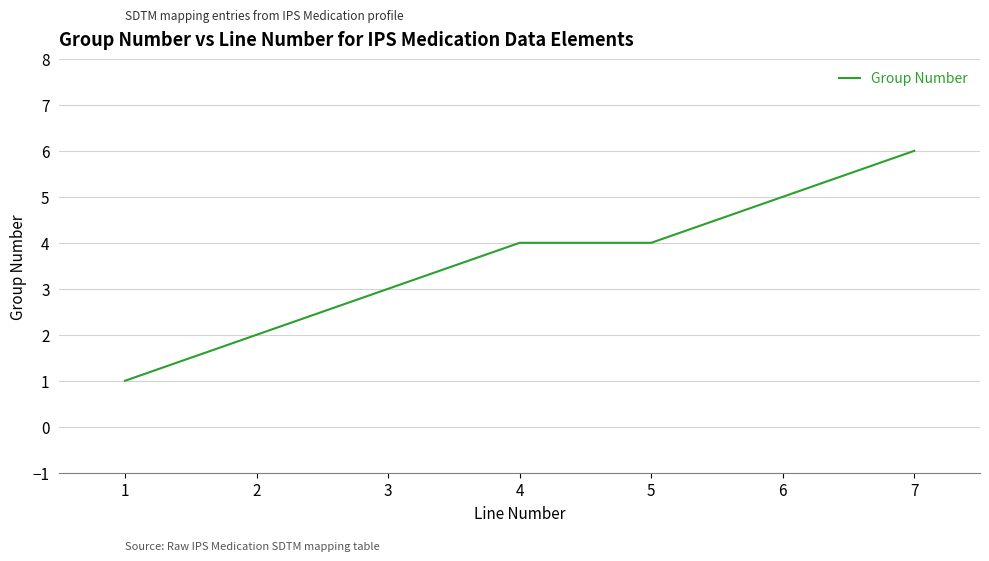

True or false: the data has more than 2 interior local peaks.

False